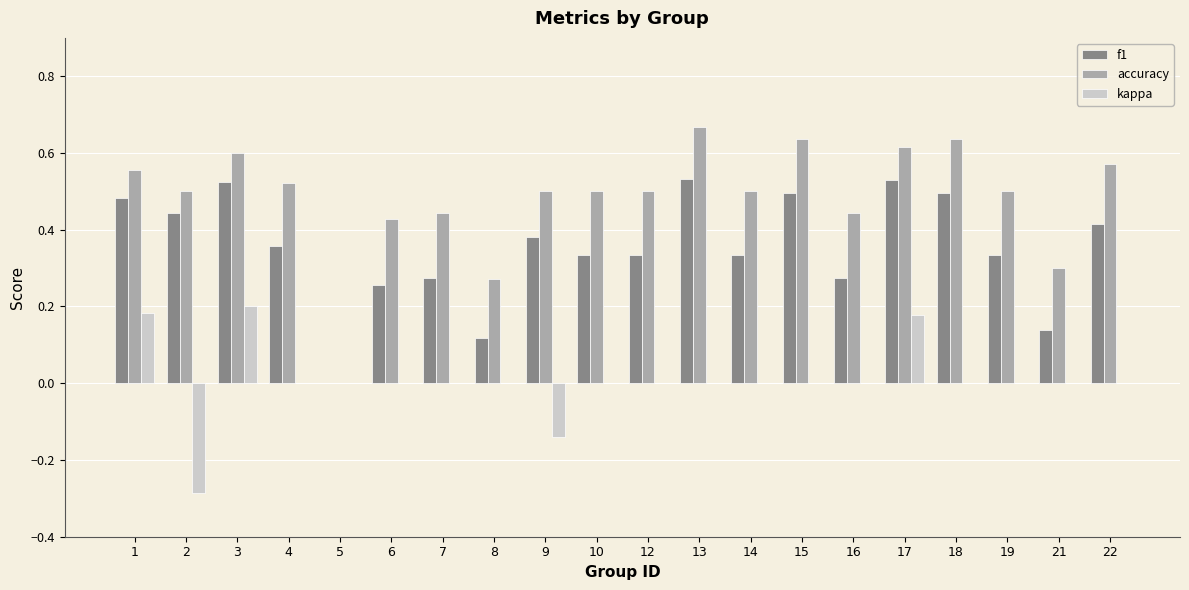

At which category does the chart reach its peak across all series?

13